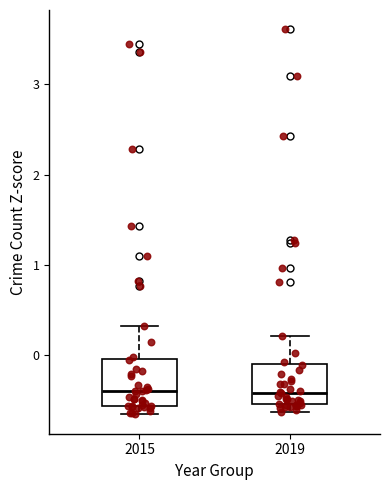

Reading left to right, transcribe this box plot: for each box, give where its median line is, the range the box spans, and where its two whiskers end, as read against the y-axis. The values are not printed on the chart, so give them approximately, as read against the axis.

2015: median -0.4, box -0.6 to 0.0, whiskers -0.7 to 0.3
2019: median -0.4, box -0.5 to -0.1, whiskers -0.6 to 0.2